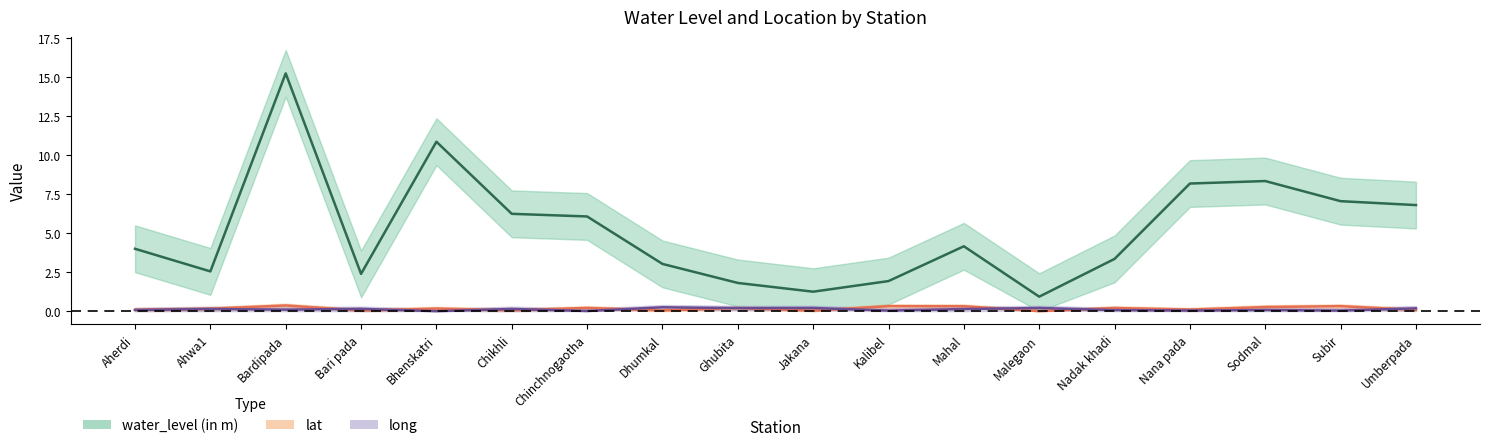

Which series has the largest total across all categories?

water_level (in m)